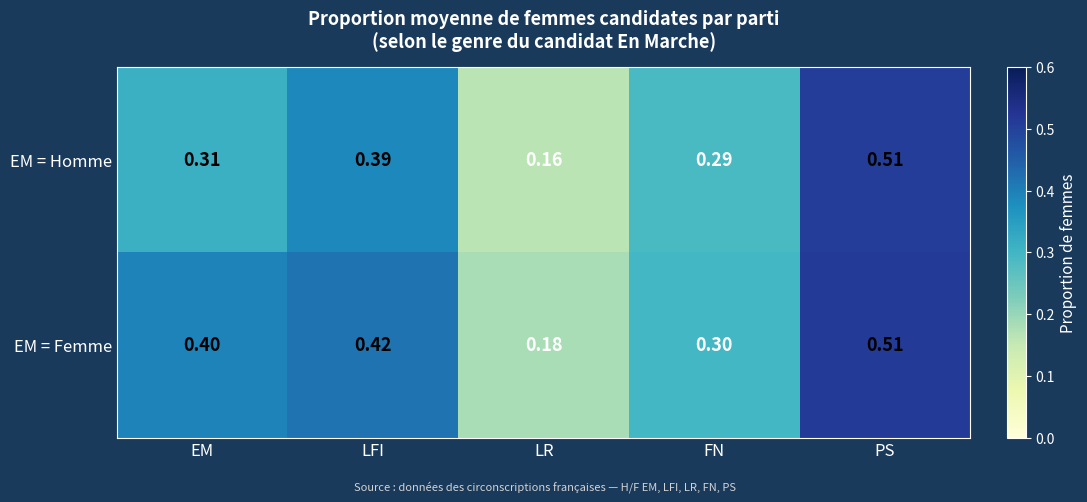

Which series has the widest spread of values?

EM = Homme